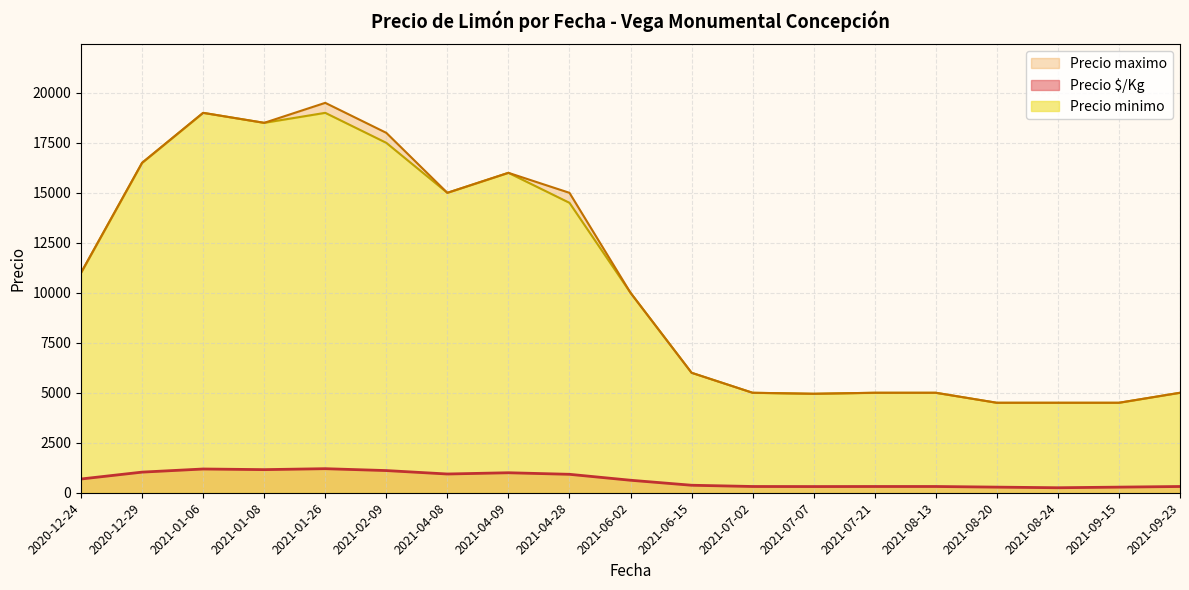

True or false: Precio $/Kg and Precio minimo cross at least once.

False